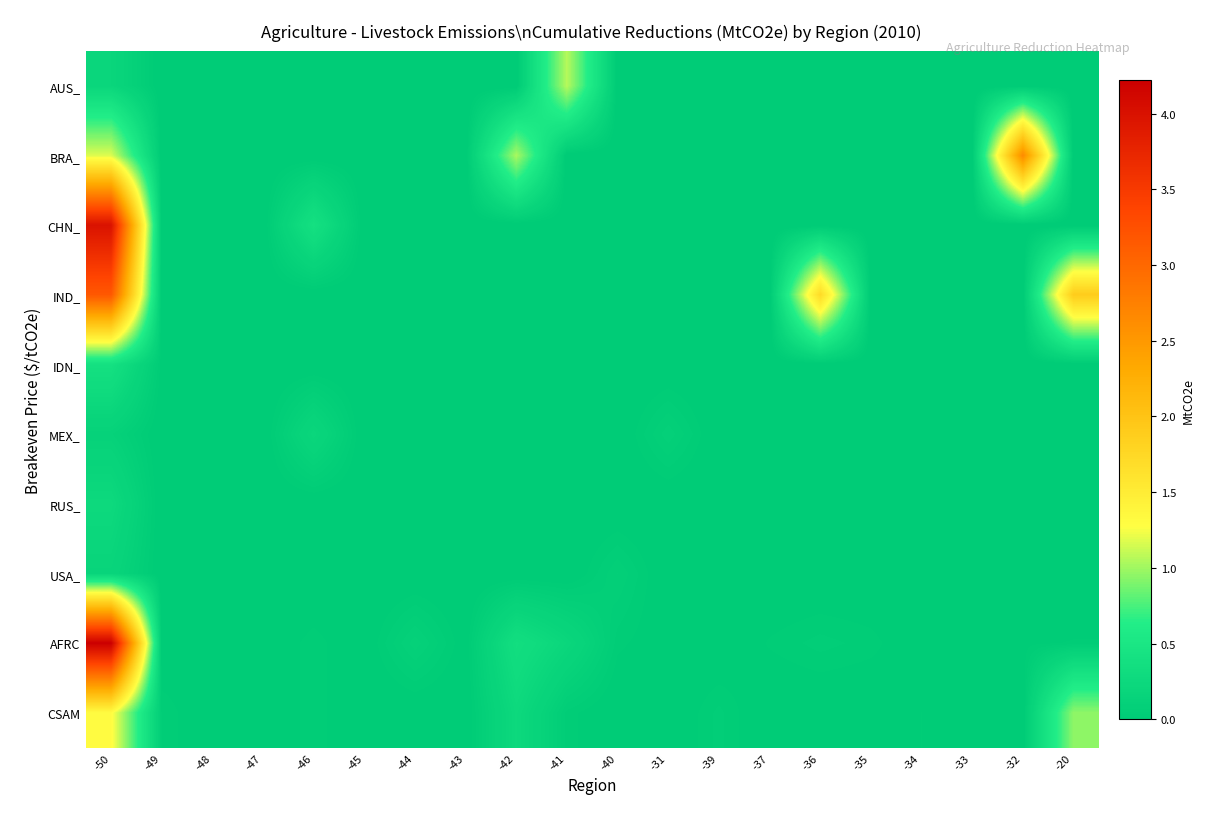

Rank the categories by USA_ value from lowest to highest.

-50, -49, -48, -47, -46, -45, -44, -43, -42, -41, -40, -31, -39, -37, -36, -35, -34, -33, -32, -20